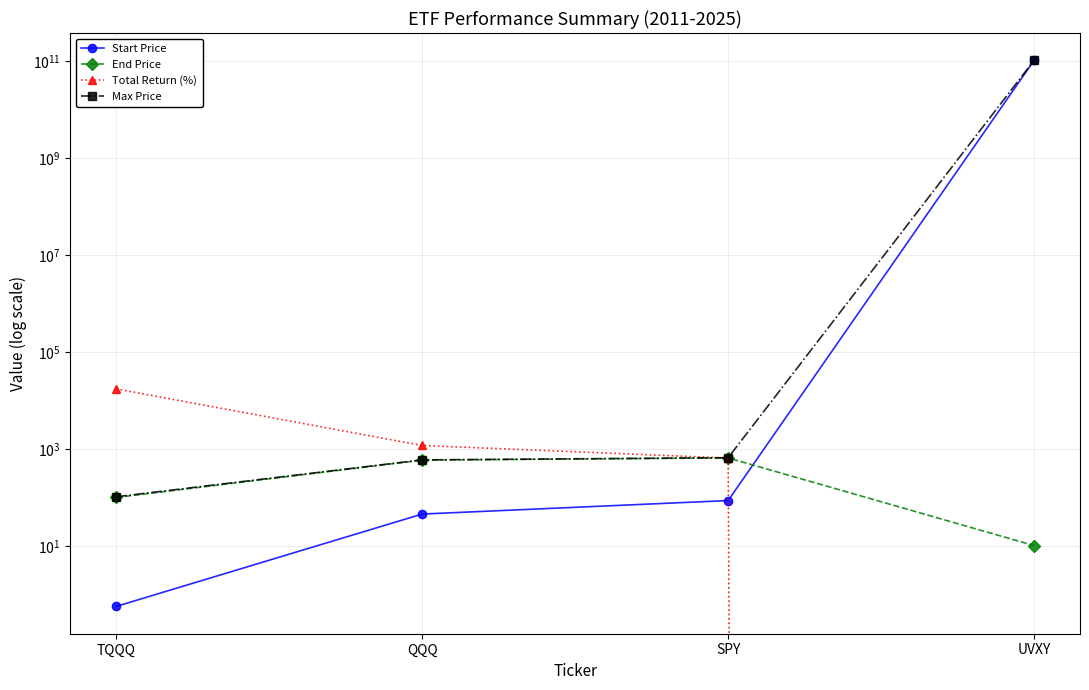

Which has a higher value, SPY or UVXY?

UVXY